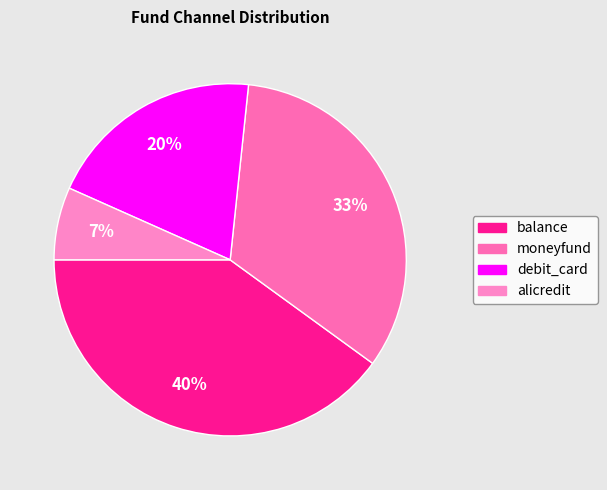

What portion of the pie excludes balance?

60.0%